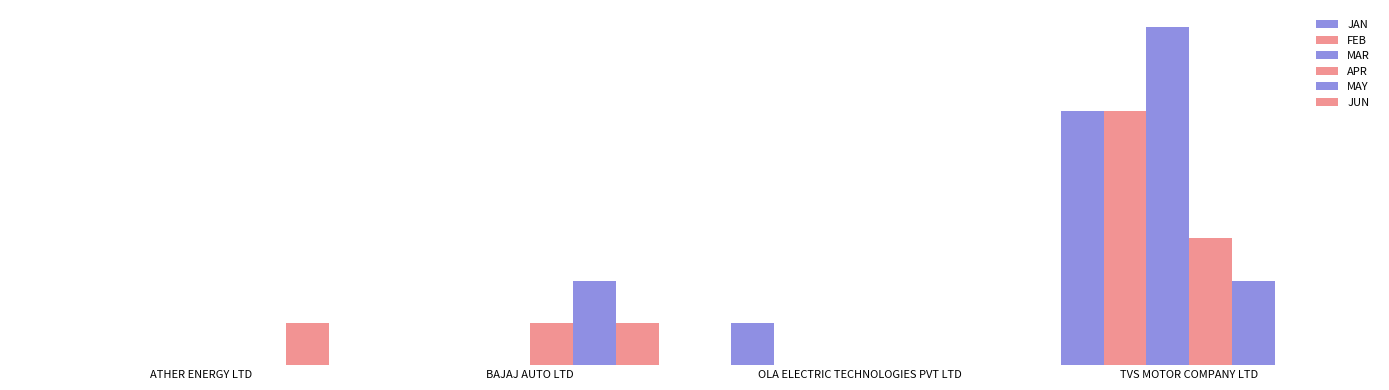

Count the FEB values in the range 0 to 6.

4